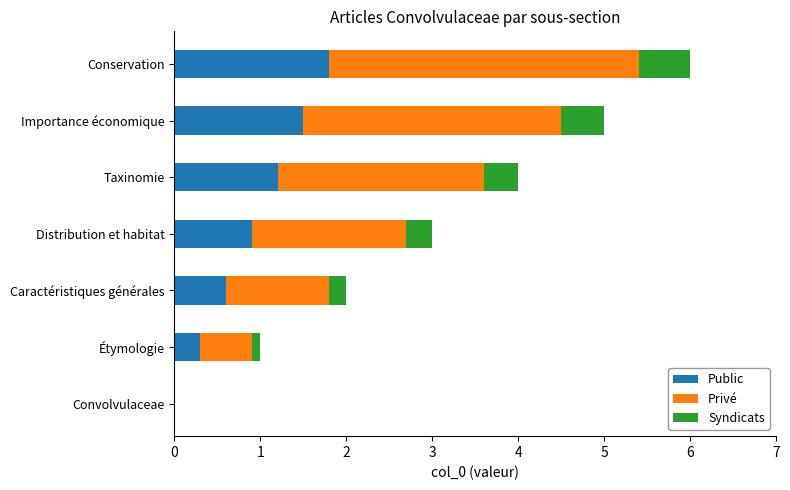

True or false: Public has a value of 2.7 at Conservation.

False